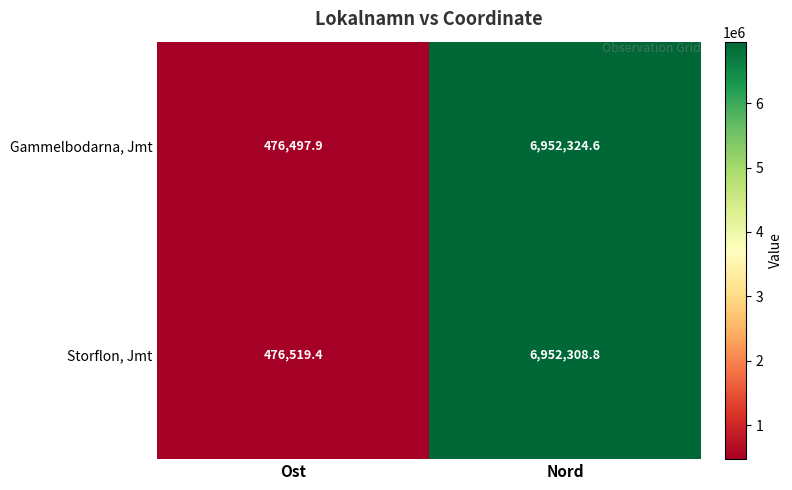

List the series in order of their overall mean, lowest first.

Gammelbodarna, Jmt, Storflon, Jmt